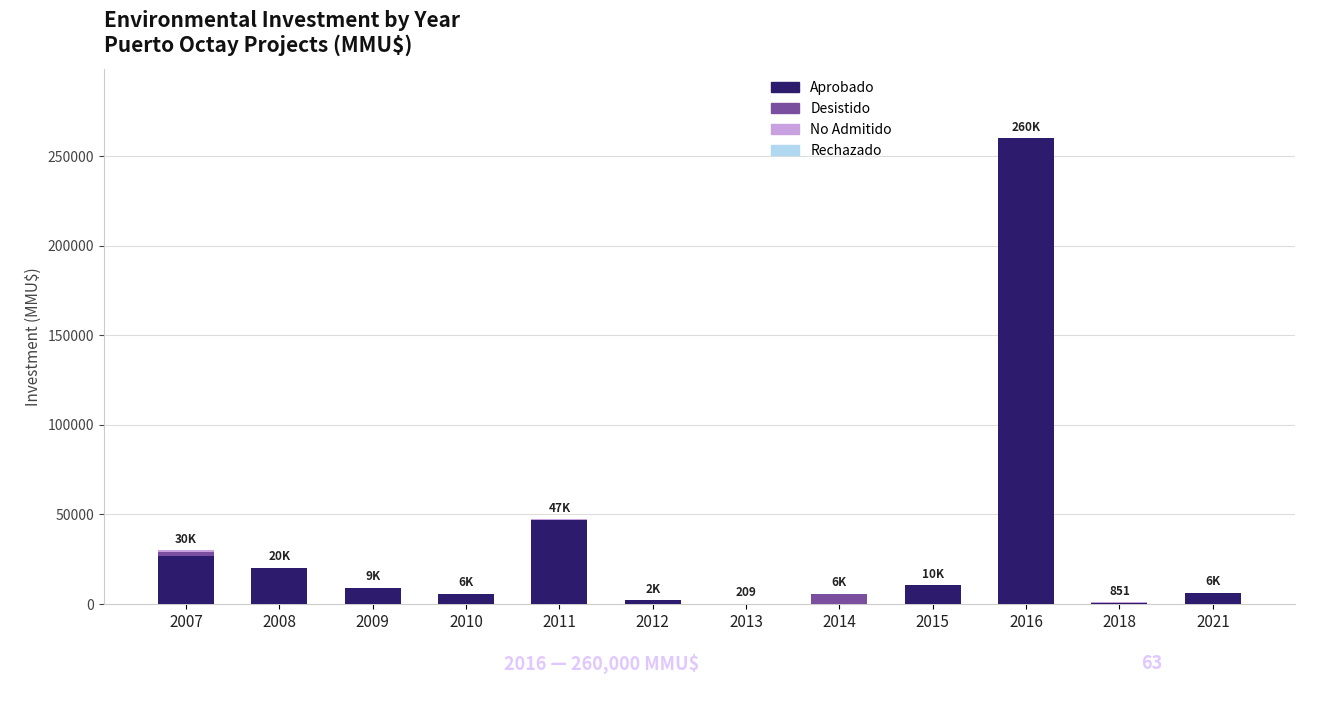

What is the highest value of the Aprobado series?

260000